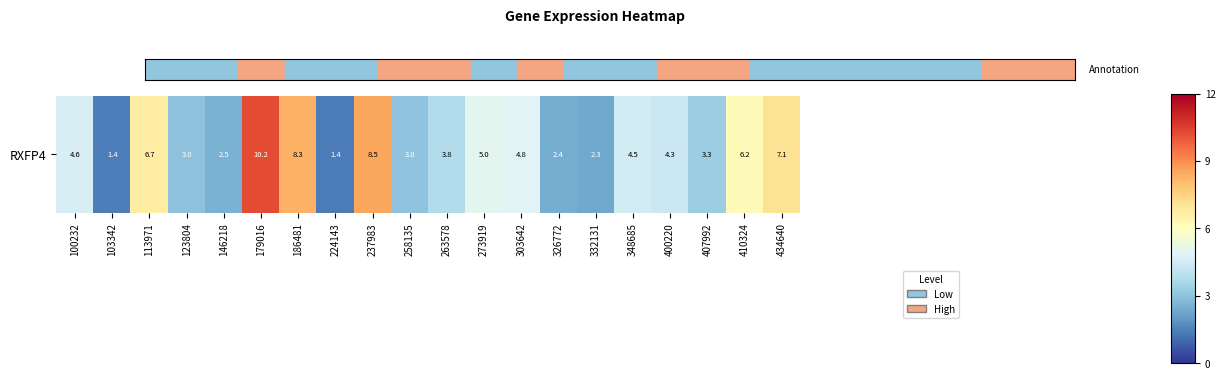

The chart shows a value of 2.5 at 146218. True or false?

True